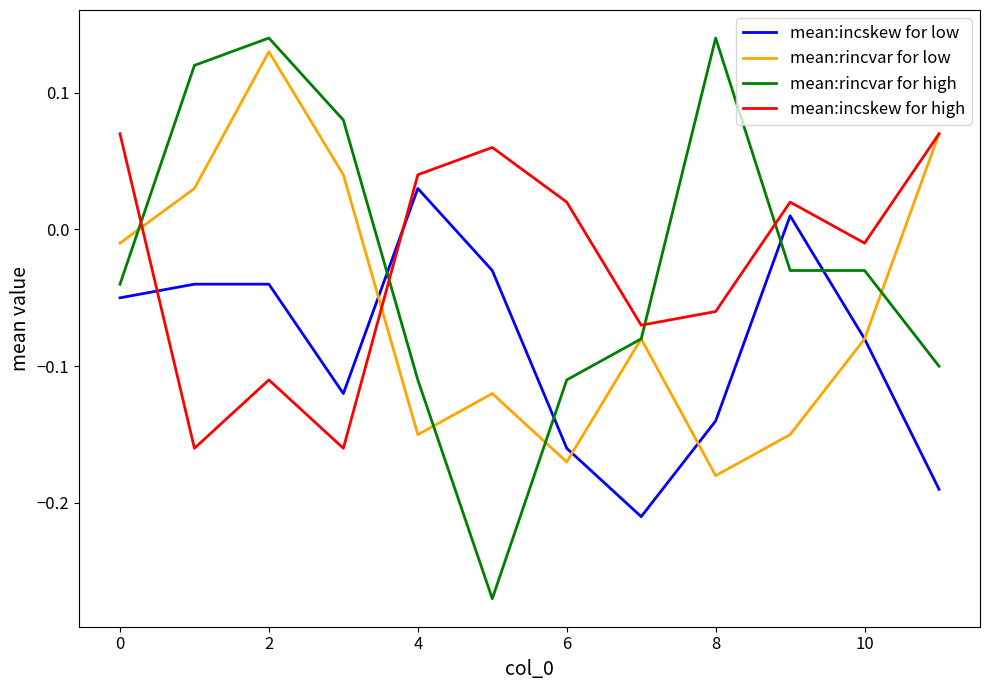

Which series has the widest spread of values?

mean:rincvar for high